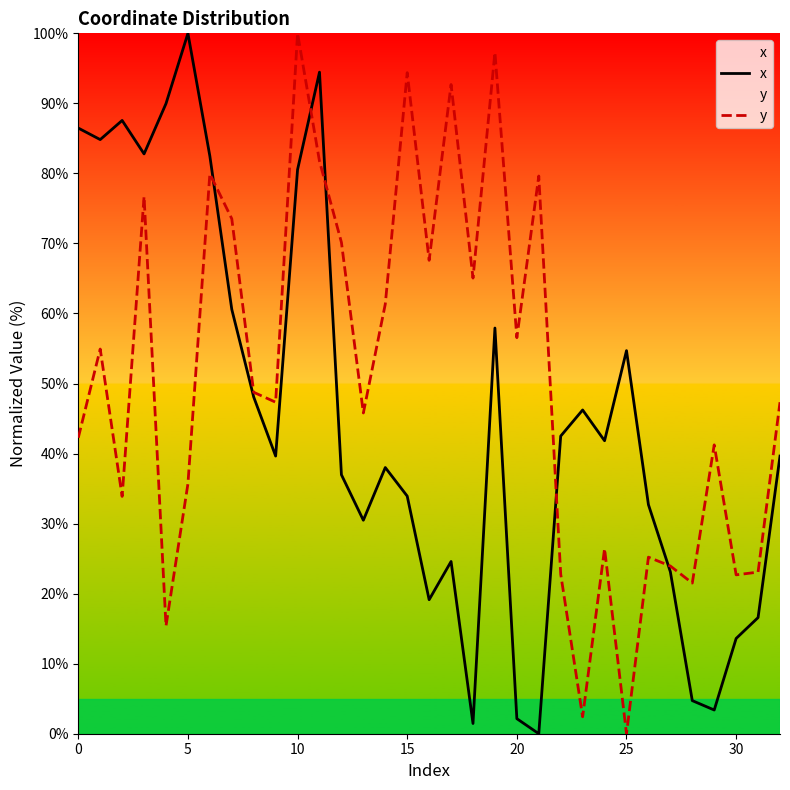

At which category does the chart reach its minimum across all series?

21